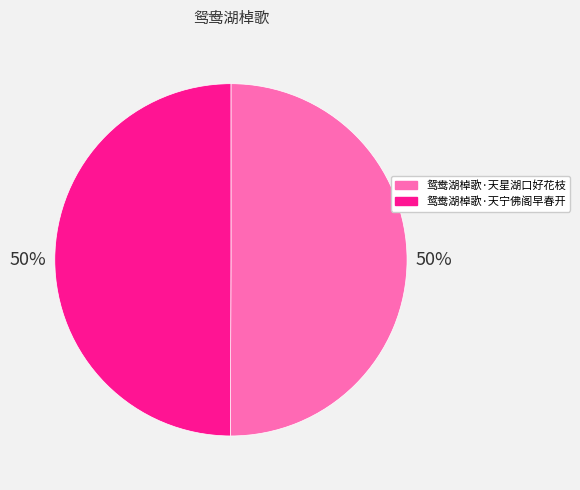

How many segments does this pie chart have?

2